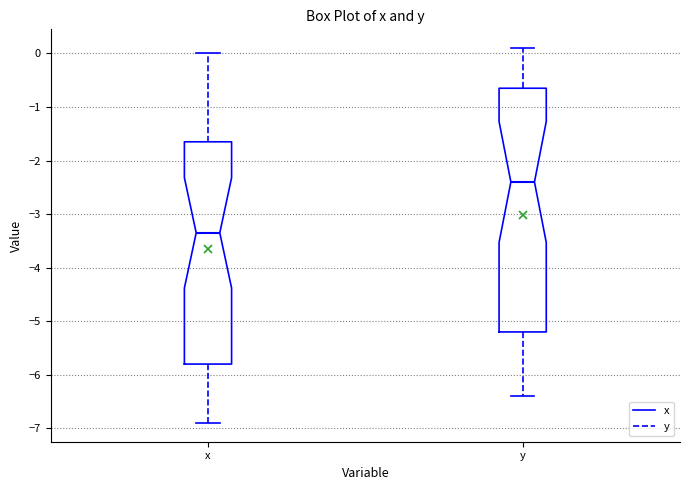

Which box's median line is the highest?

y